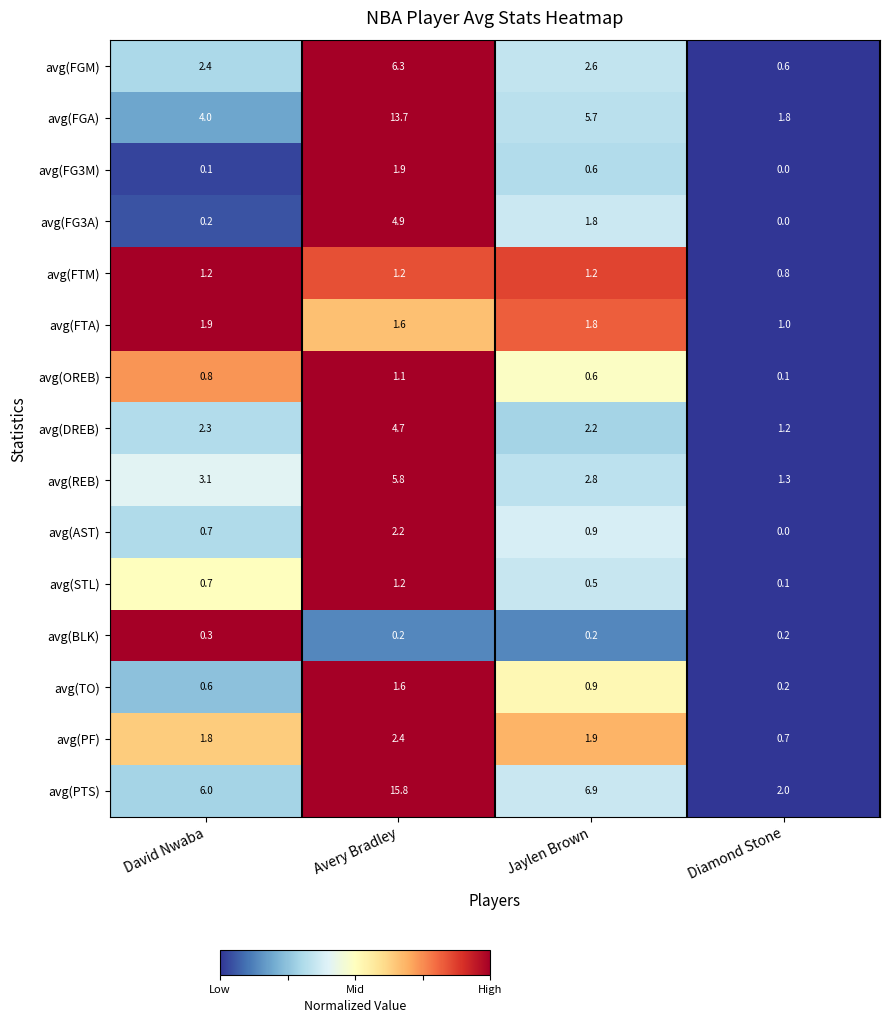

At which category is the sum across all series the highest?

Avery Bradley